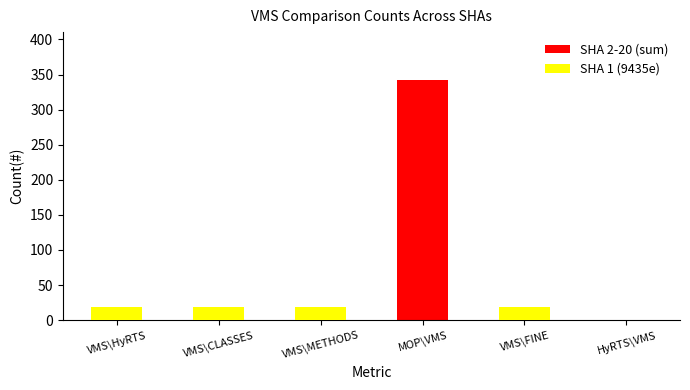

At which category does the chart reach its minimum across all series?

HyRTS\VMS